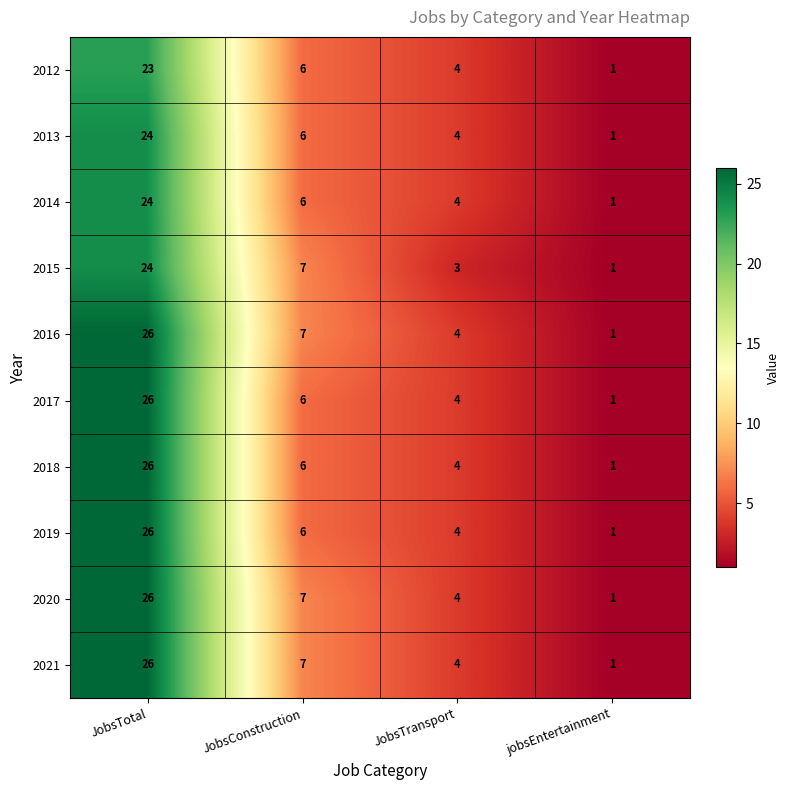

Rank the categories by 2019 value from highest to lowest.

JobsTotal, JobsConstruction, JobsTransport, jobsEntertainment